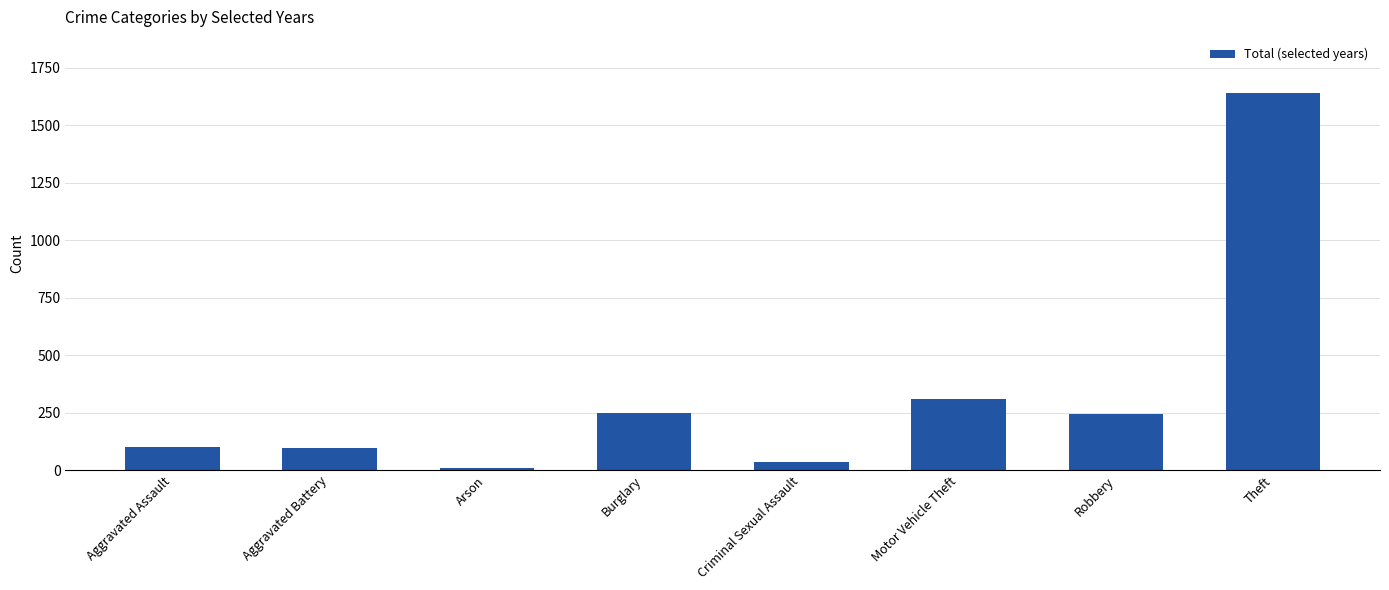

The value at Robbery is 244. True or false?

True